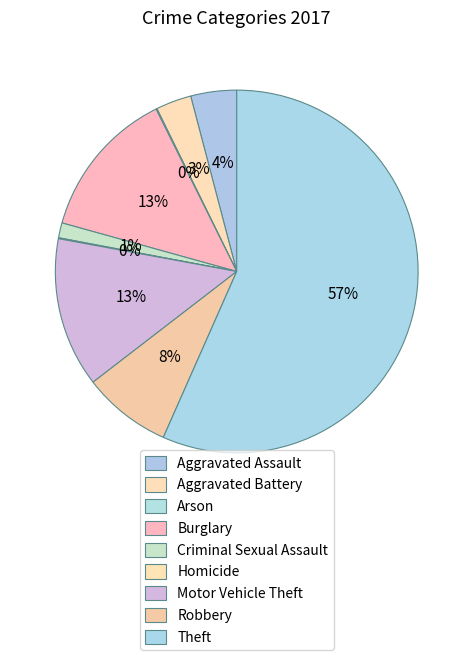

How much of the chart is everything except Burglary?

86.7%